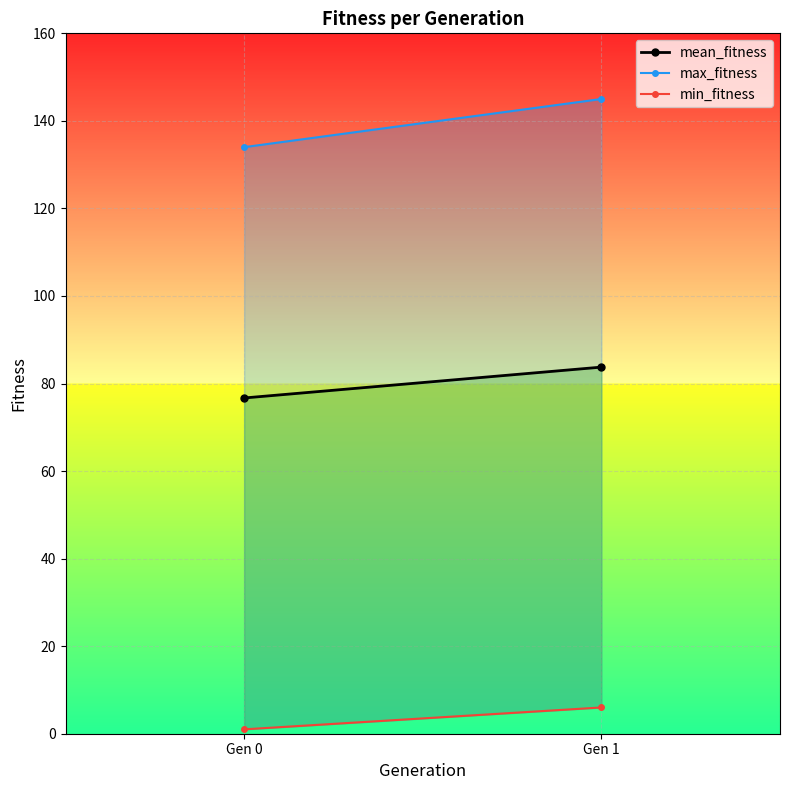

What is the average value of the max_fitness series?

139.5